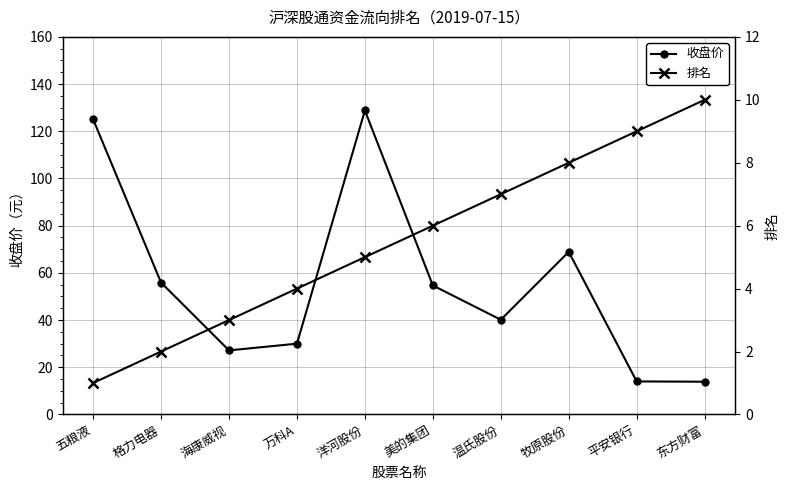

In 收盘价, how many points are lower than both neighbors (excluding endpoints)?

2